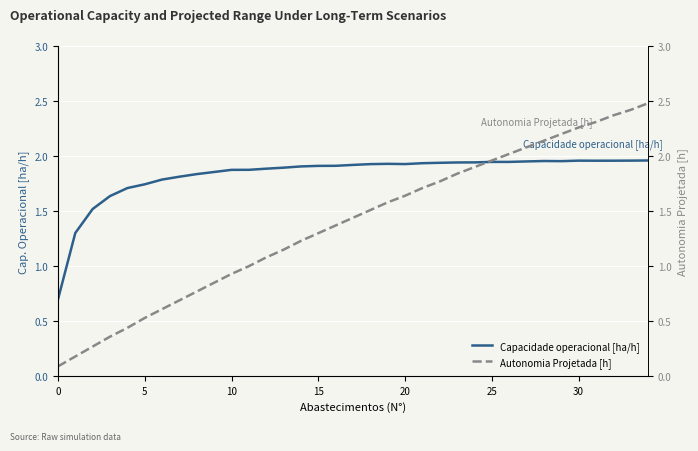

True or false: Capacidade operacional [ha/h] and Autonomia Projetada [h] intersect in this chart.

True